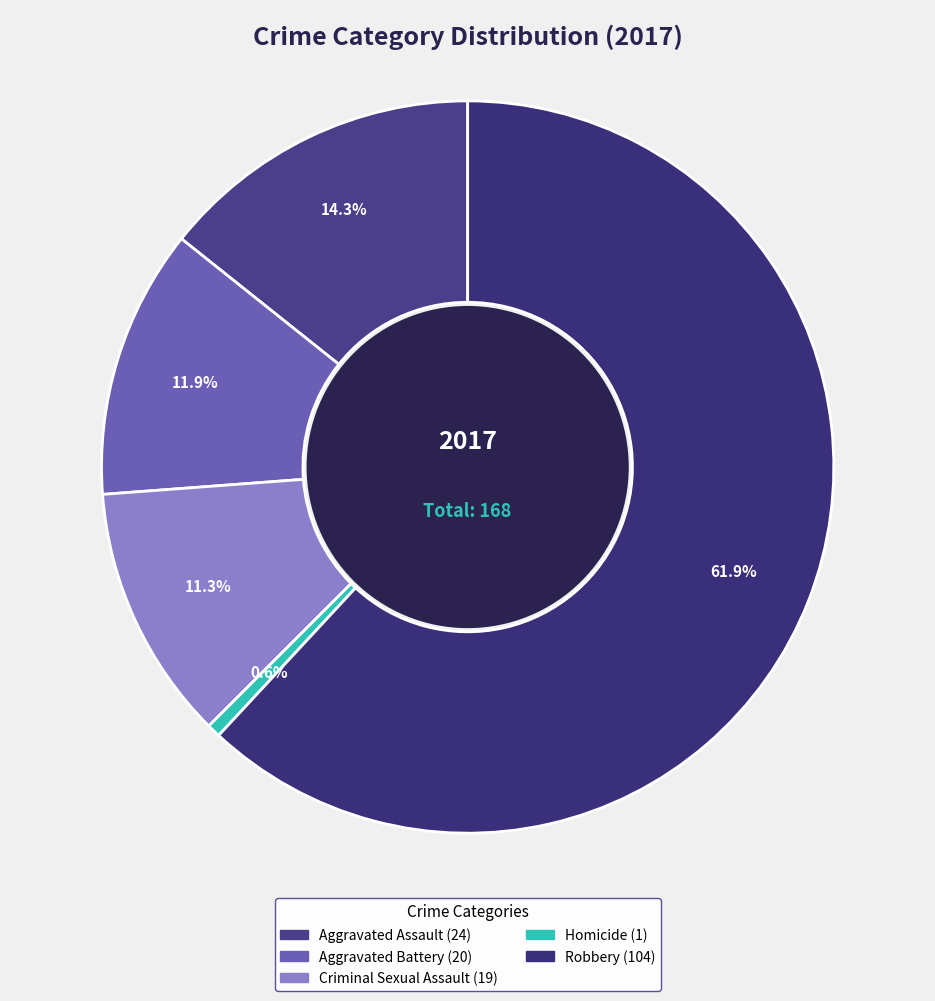

What is the ratio of the value at Aggravated Assault to the value at Criminal Sexual Assault?

1.3